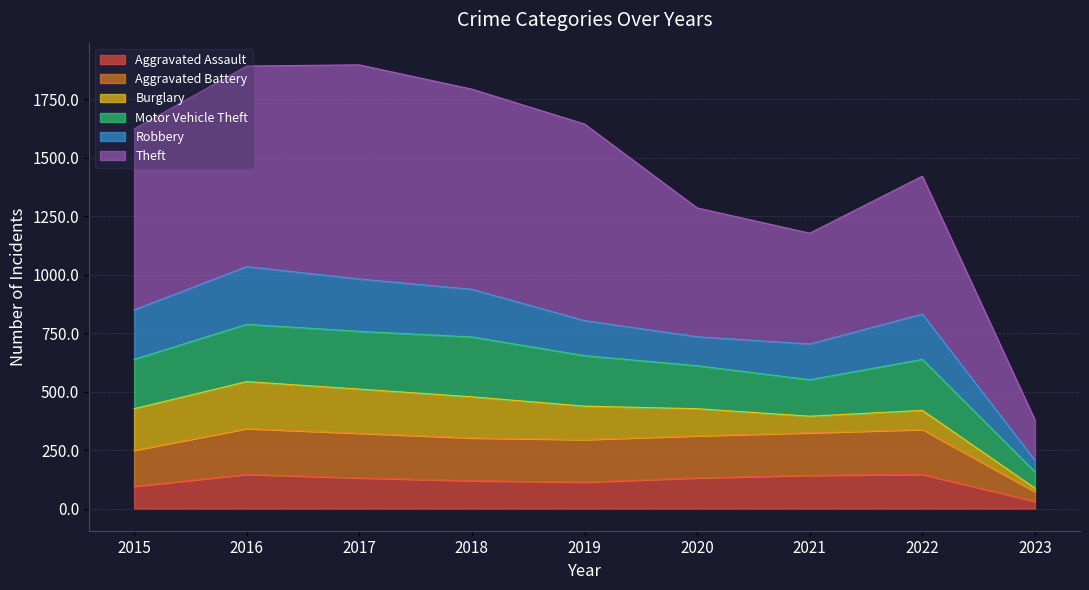

The value of Aggravated Assault at 2015 is 95. True or false?

True